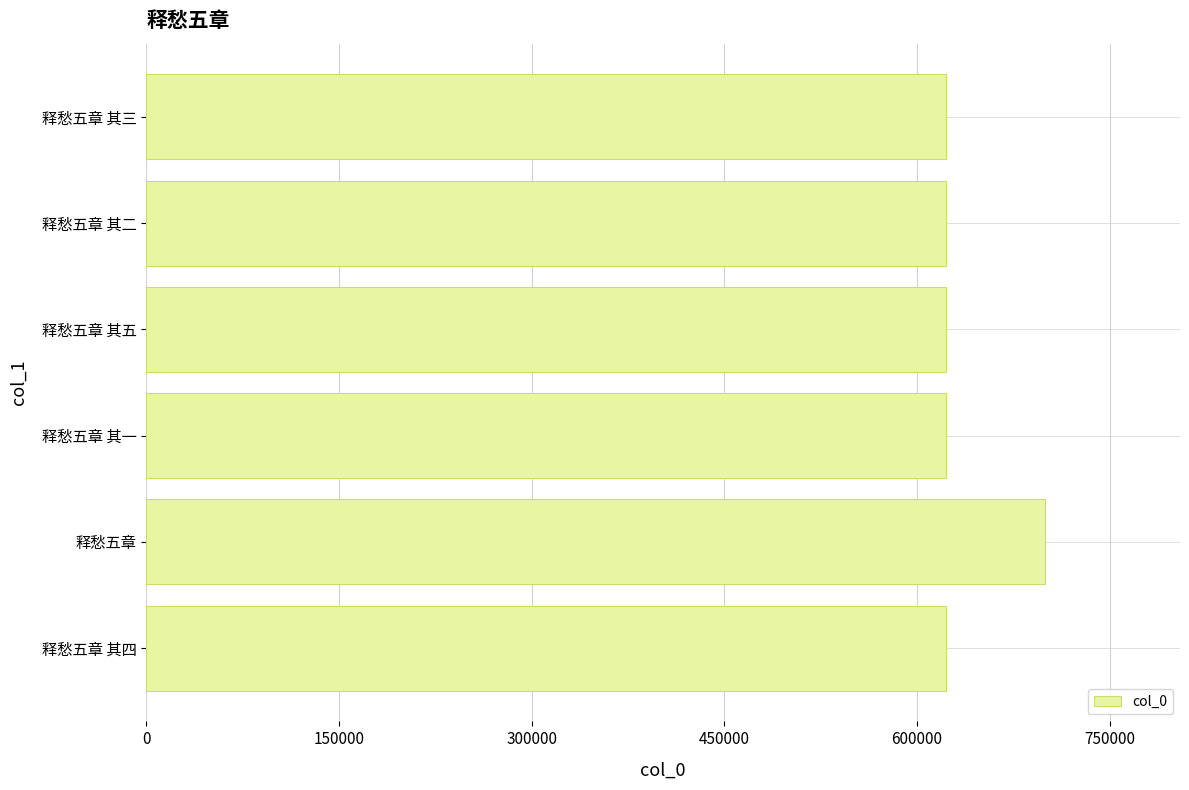

Approximately how many times larger is the value at 释愁五章 其一 compared to 释愁五章 其五?

1.0